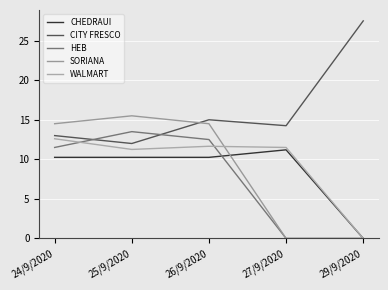

What is the total value across all series at 29/9/2020?

27.5